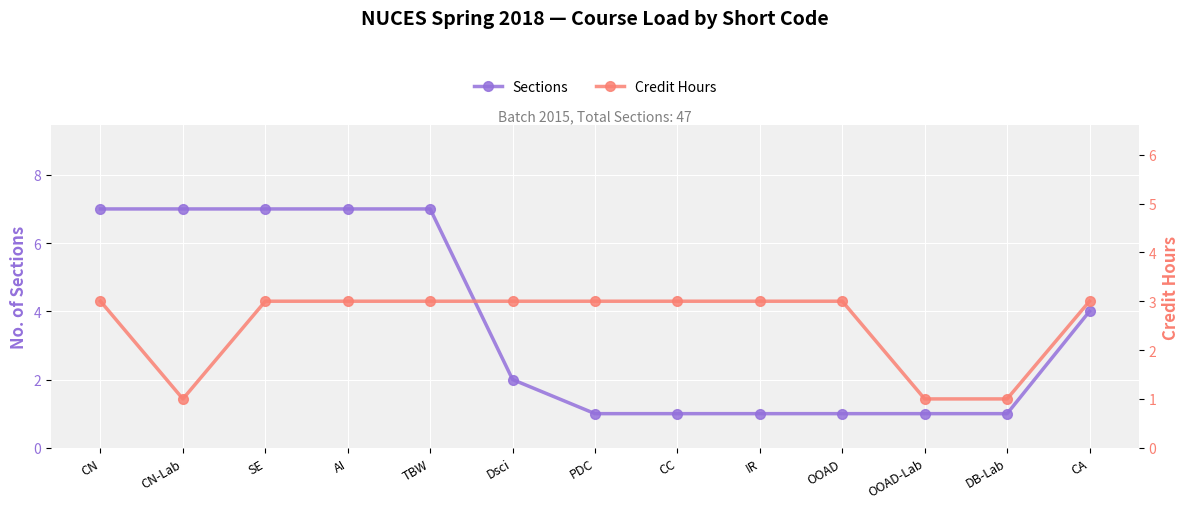

The Sections series shows 1 at DB-Lab. True or false?

True